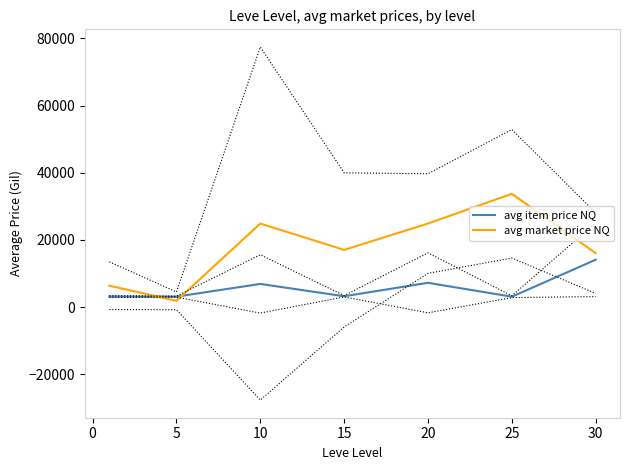

Reading left to right, transcribe all the data shown in this chart.

avg item price NQ: 3131.3	3108.7	6896.7	3225.8	7224.5	3095.8	14105.5
avg market price NQ: 6366.3	1866.3	24883.3	17029.0	24874.0	33739.0	16070.8